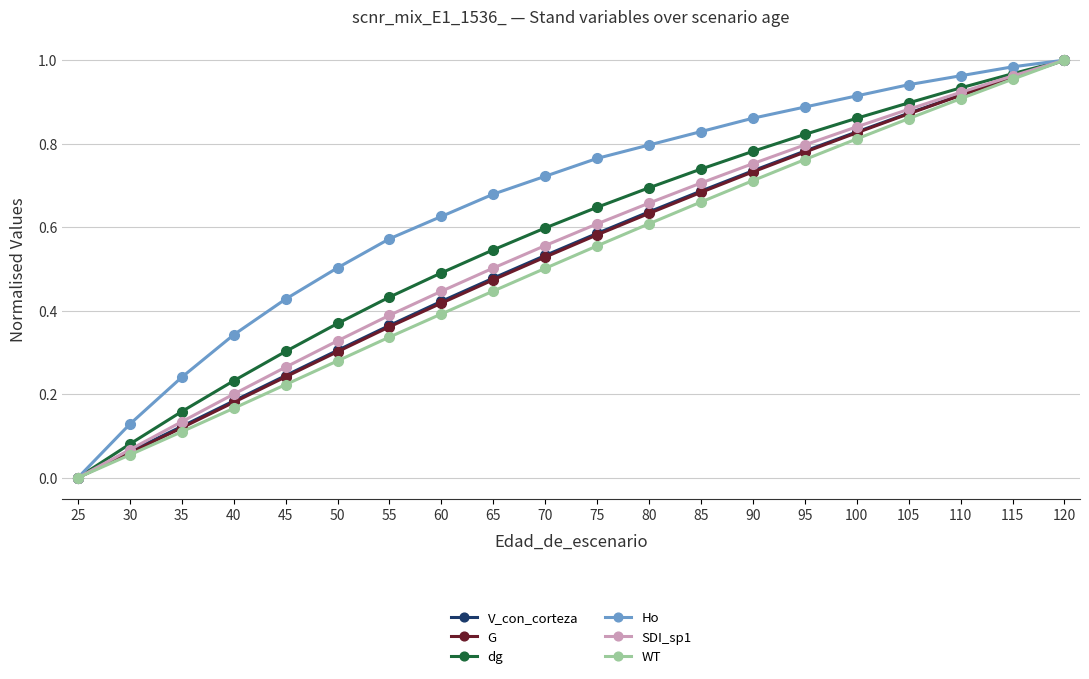

Which series changed the most between 35 and 85?

Ho